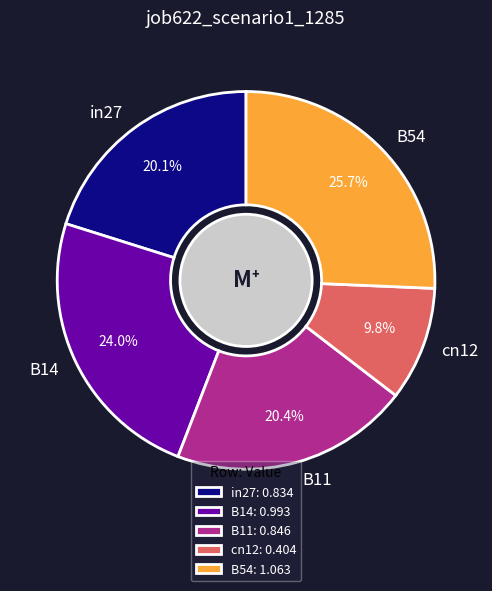

To the nearest percent, what is the difference between the largest and smallest slice percentages?

16%